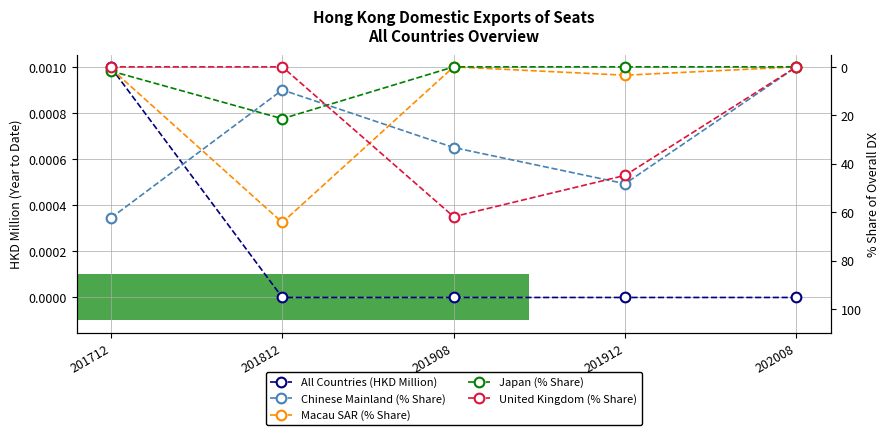

At which label is Japan (% Share) closest to 10?

201712